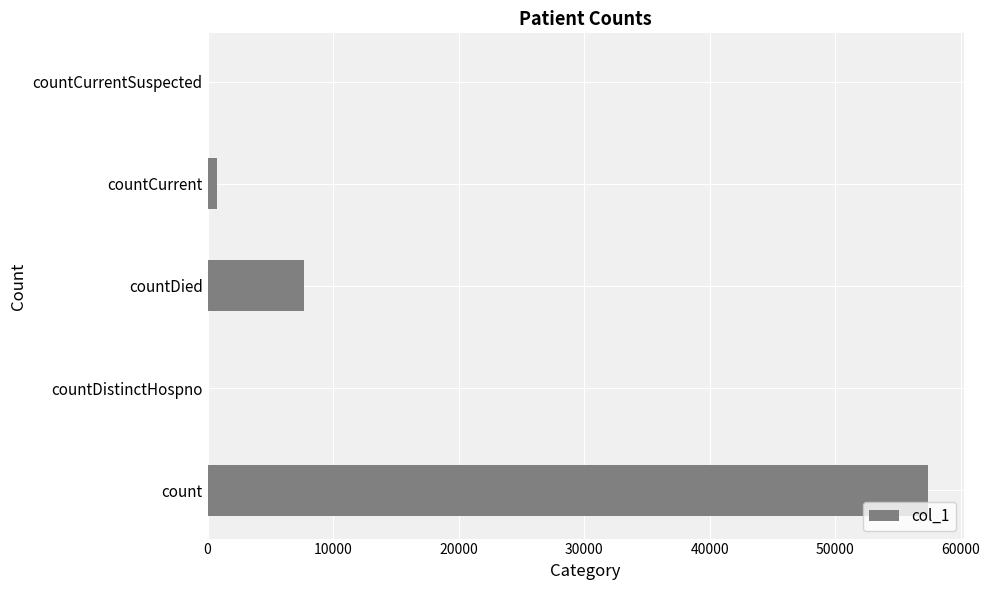

What is the sum of all values?

65841